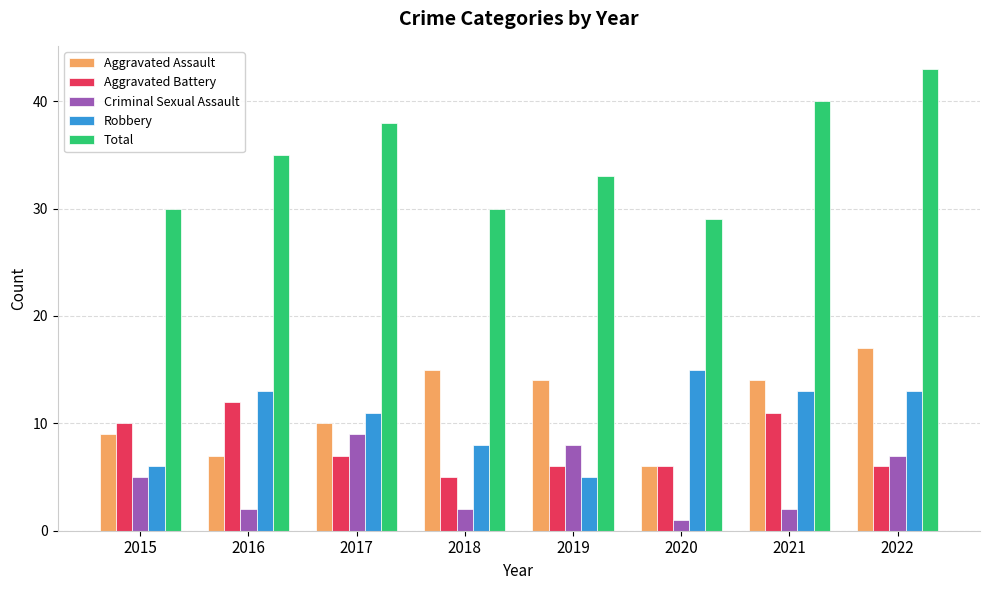

The value of Criminal Sexual Assault at 2018 is 2. True or false?

True